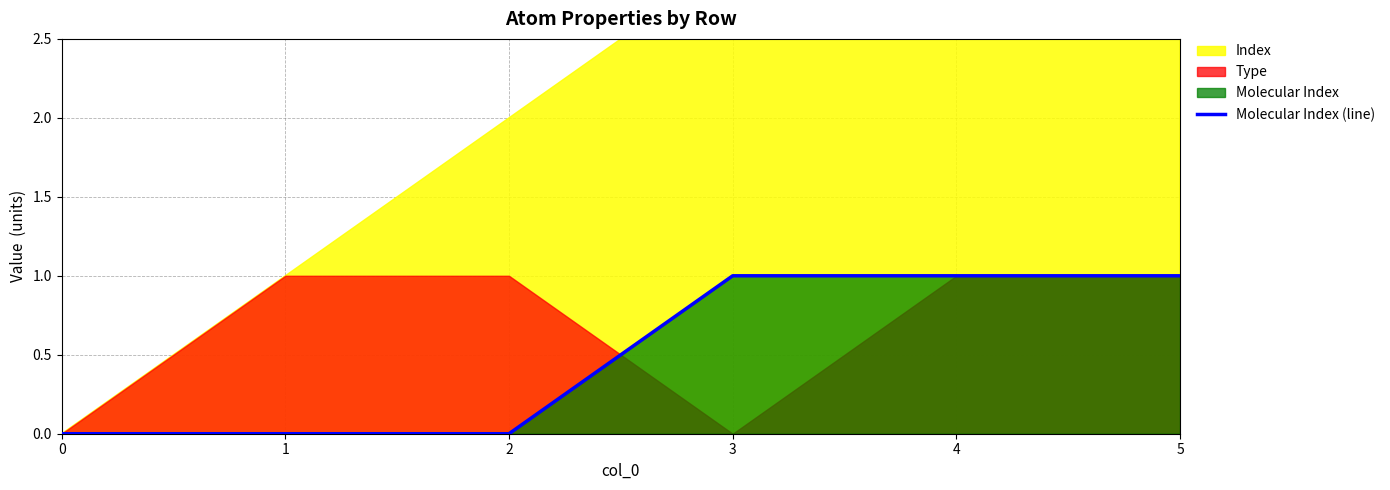

Does the chart display data point markers on the line(s)?

No